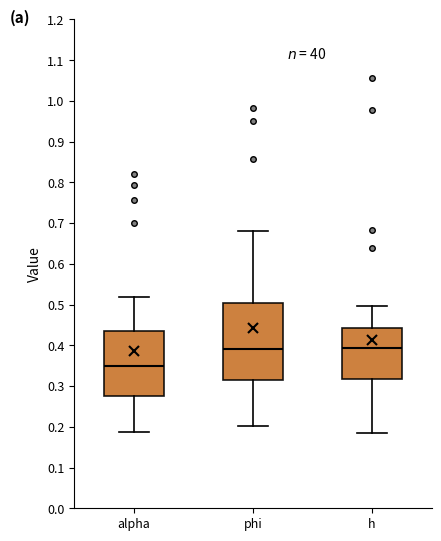

Where does the median line of the box for h sit on the y-axis? The values are not printed on the chart, so give them approximately, as read against the axis.

0.39